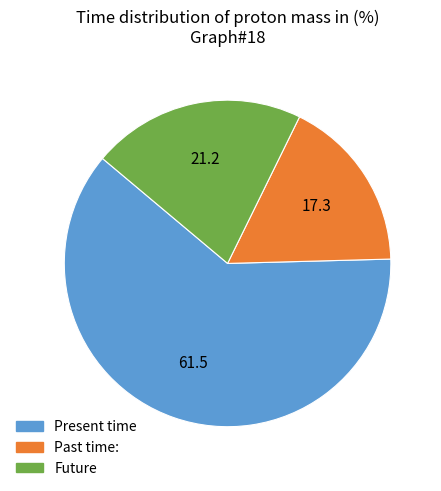

Is there a majority slice in this chart?

Yes